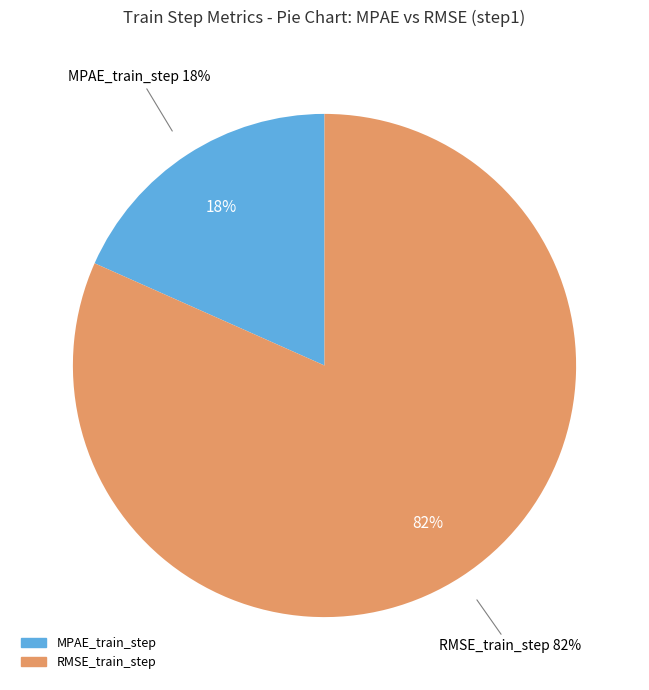

Which category has the smallest portion of the pie?

MPAE_train_step